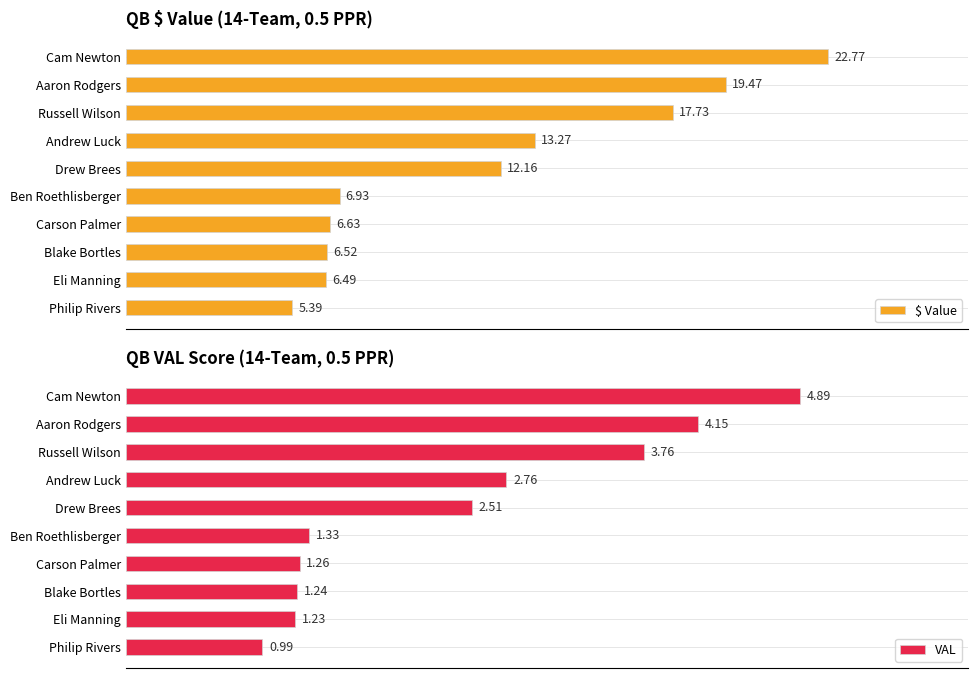

Count the number of data series in this chart.

2